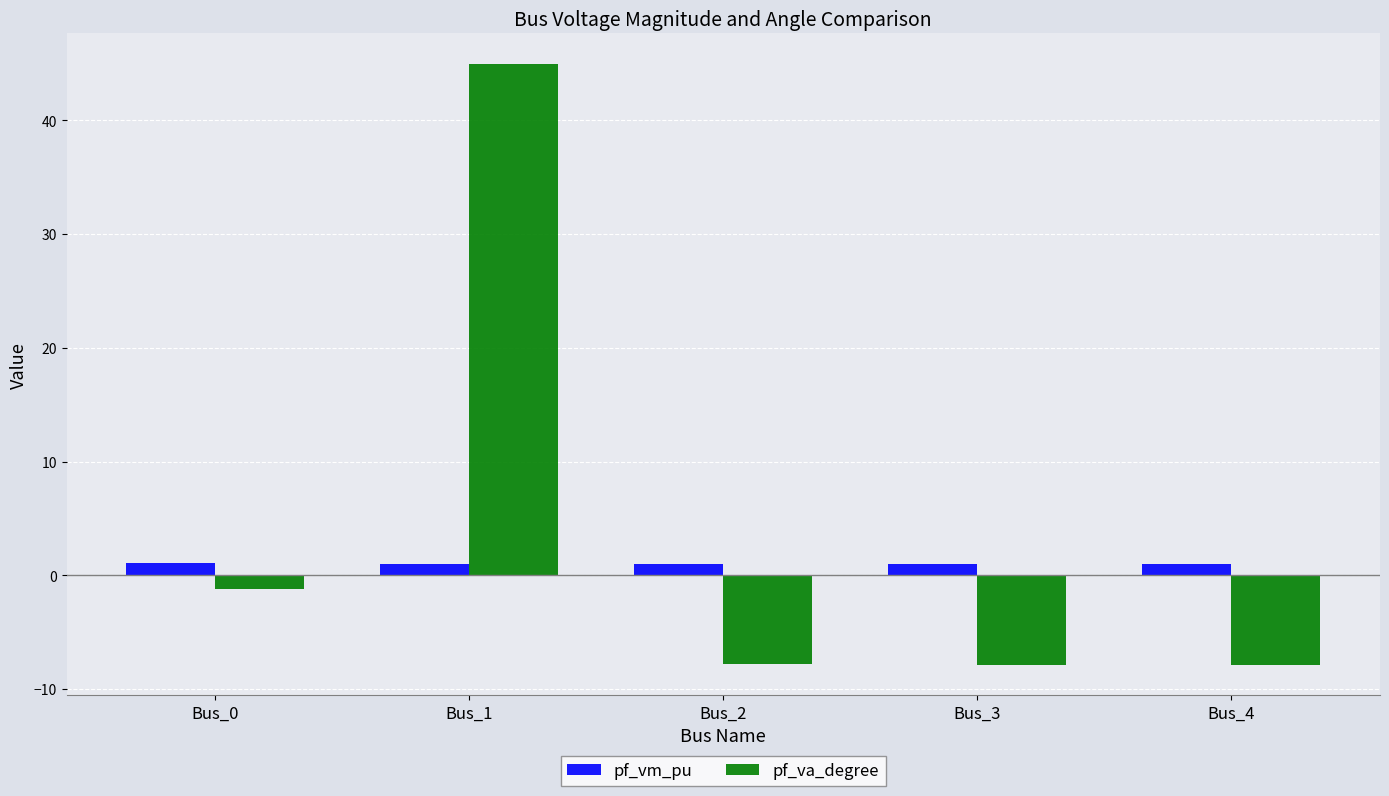

What is the smallest value displayed?

-7.9